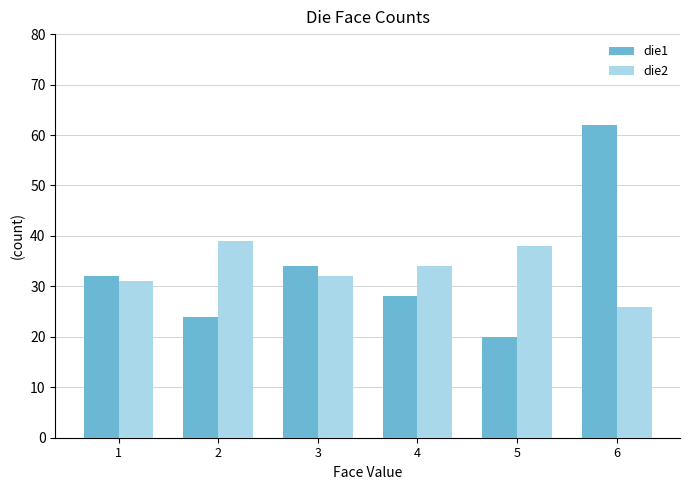

At how many categories does at least one series exceed 43?

1